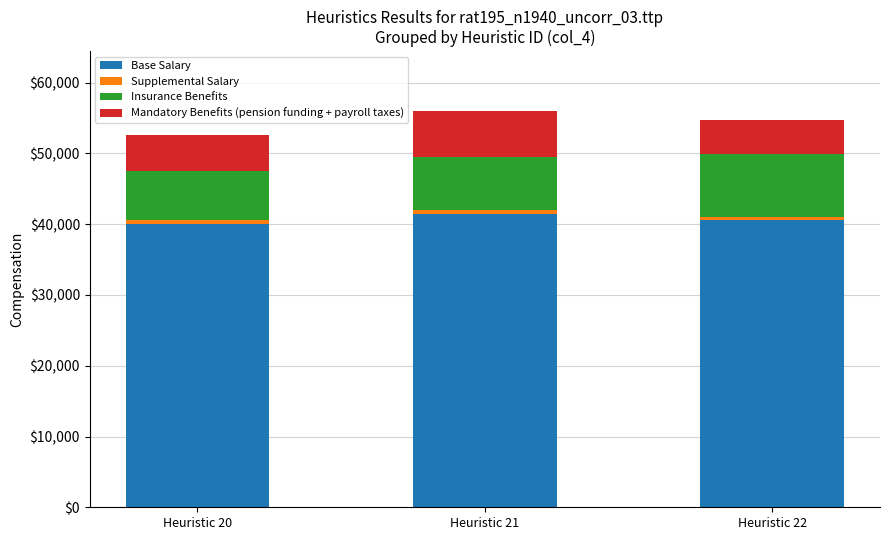

What is the highest value of the Base Salary series?

41436